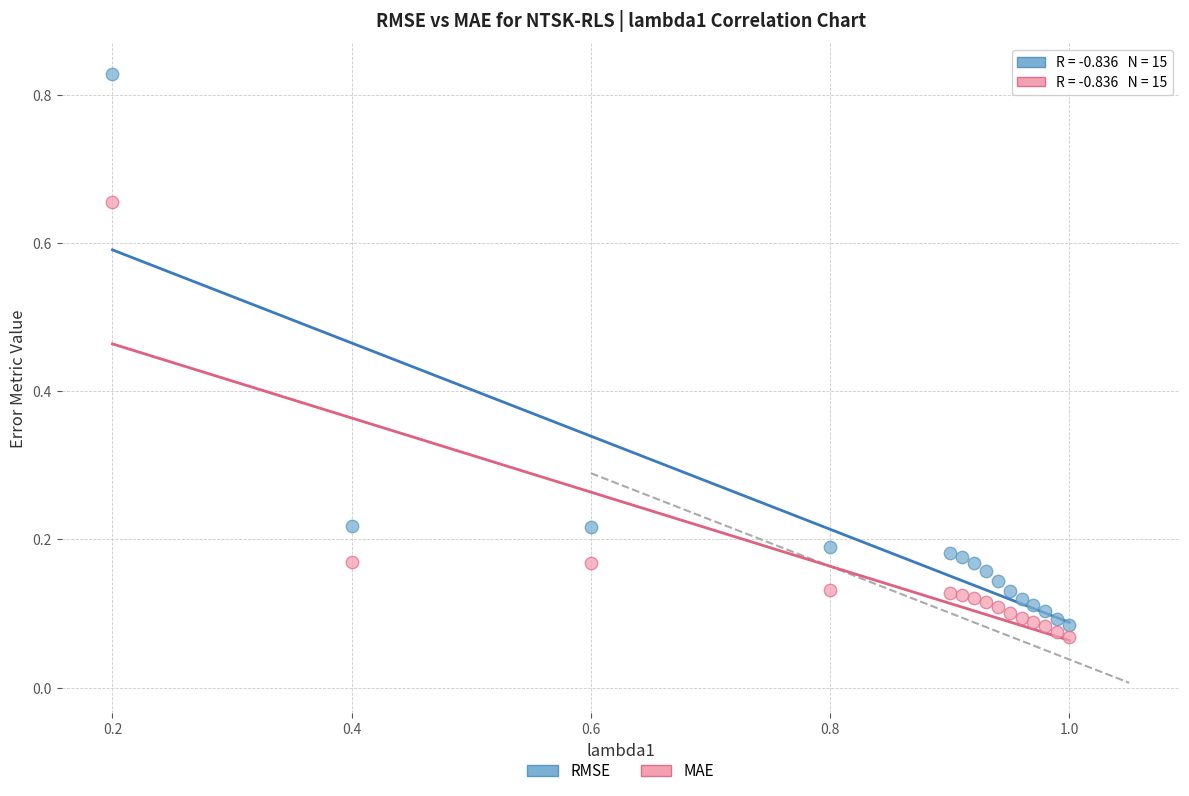

What are all the series names shown in the legend?

RMSE, MAE